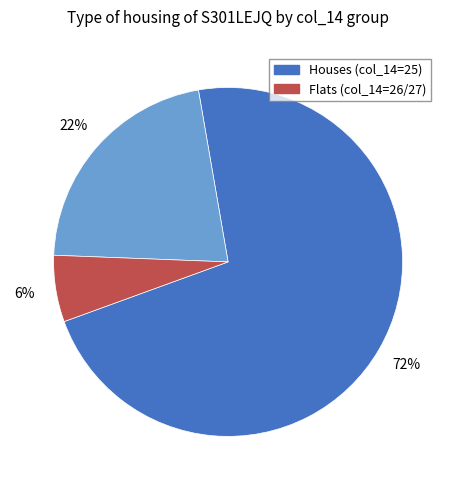

To the nearest percent, what is the average slice percentage?

33%